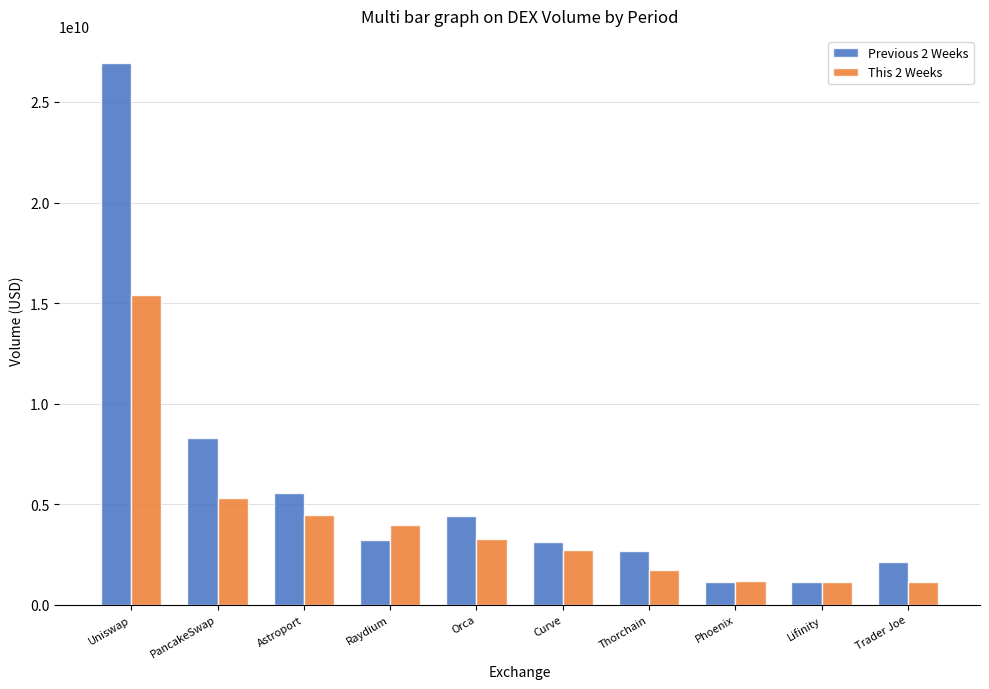

Is the value of Previous 2 Weeks at Curve greater than the value of This 2 Weeks at Uniswap?

No